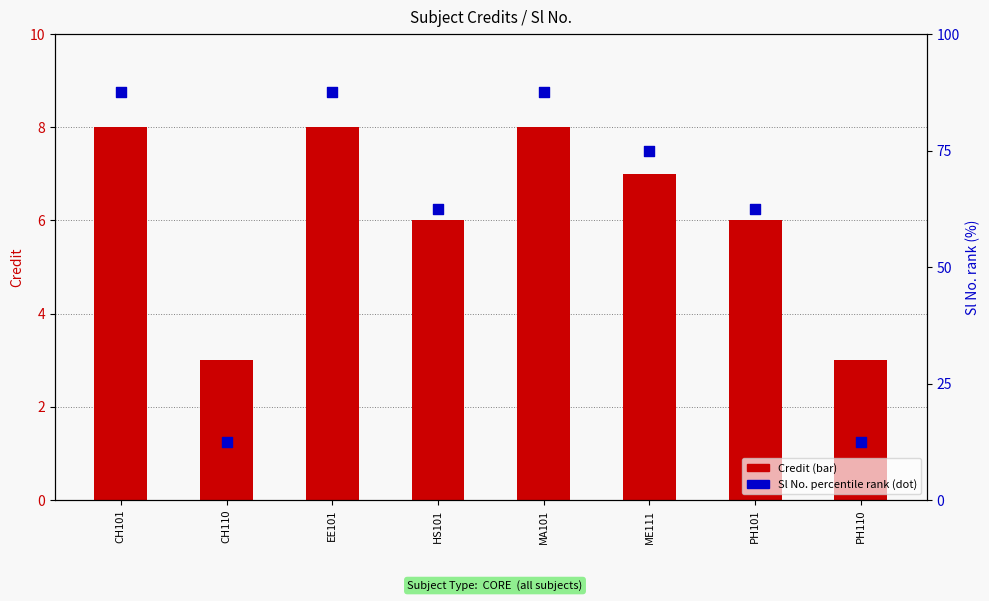

What is the total value across all series at HS101?

68.5